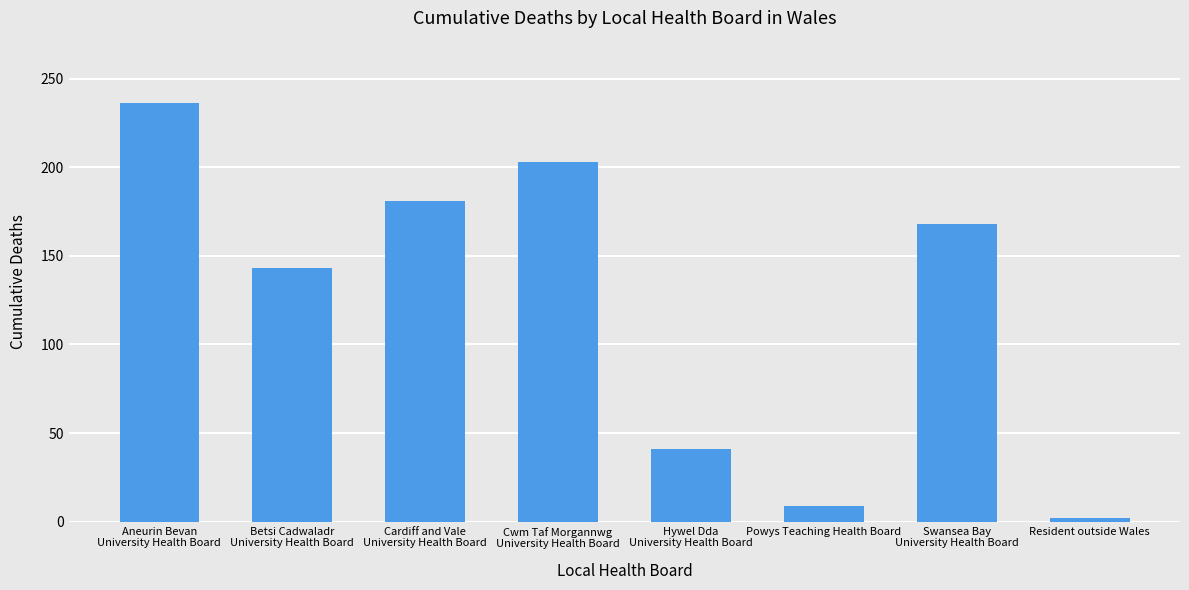

What is the difference between the values at Betsi Cadwaladr
University Health Board and Aneurin Bevan
University Health Board?

93